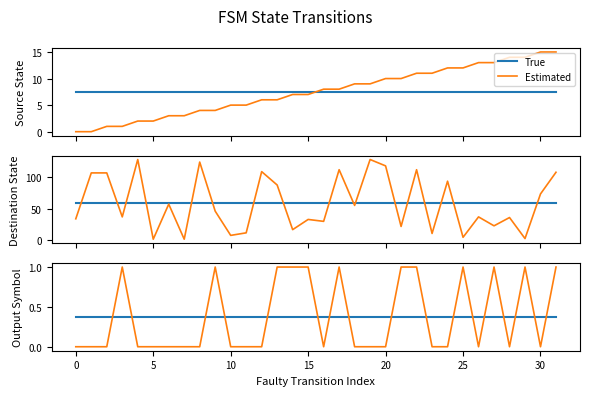

Count the Estimated values in the range 0 to 1.

32